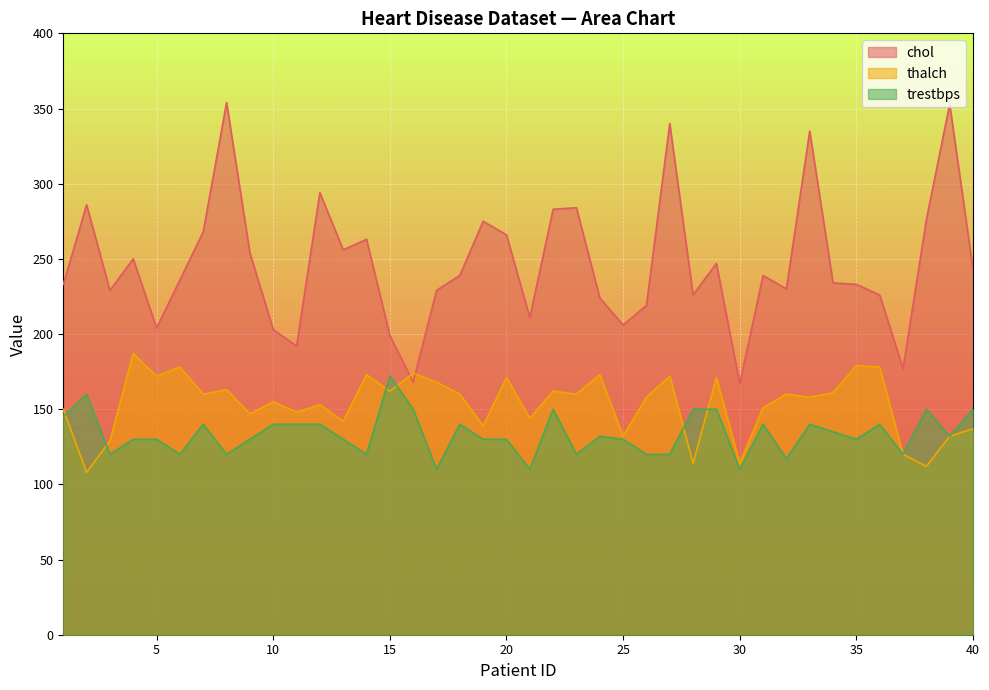

What is the sum of all trestbps values?

5343